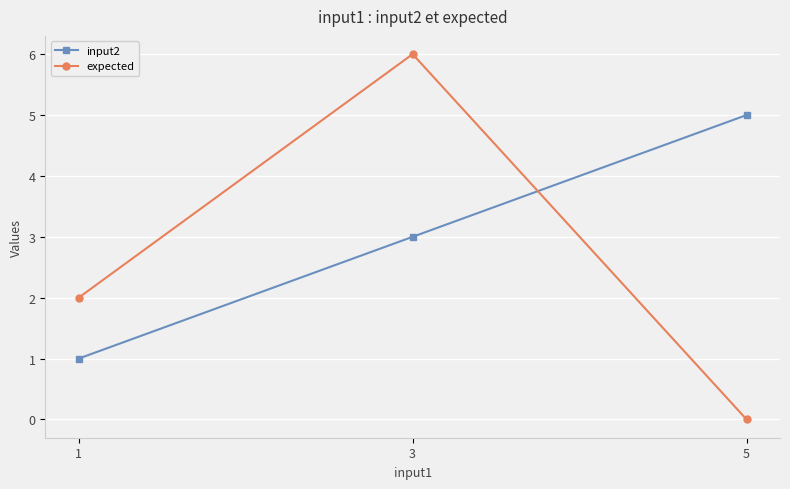

How many positive values does the expected series have?

2